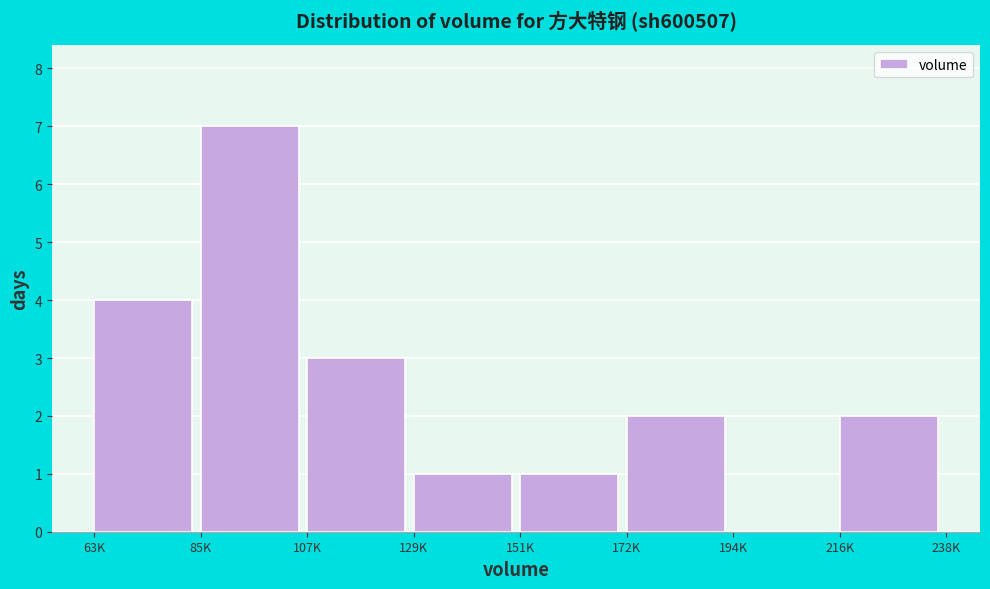

Reading right to left, what are all the values shown in this chart?

216K=2	194K=0	172K=2	151K=1	129K=1	107K=3	85K=7	63K=4